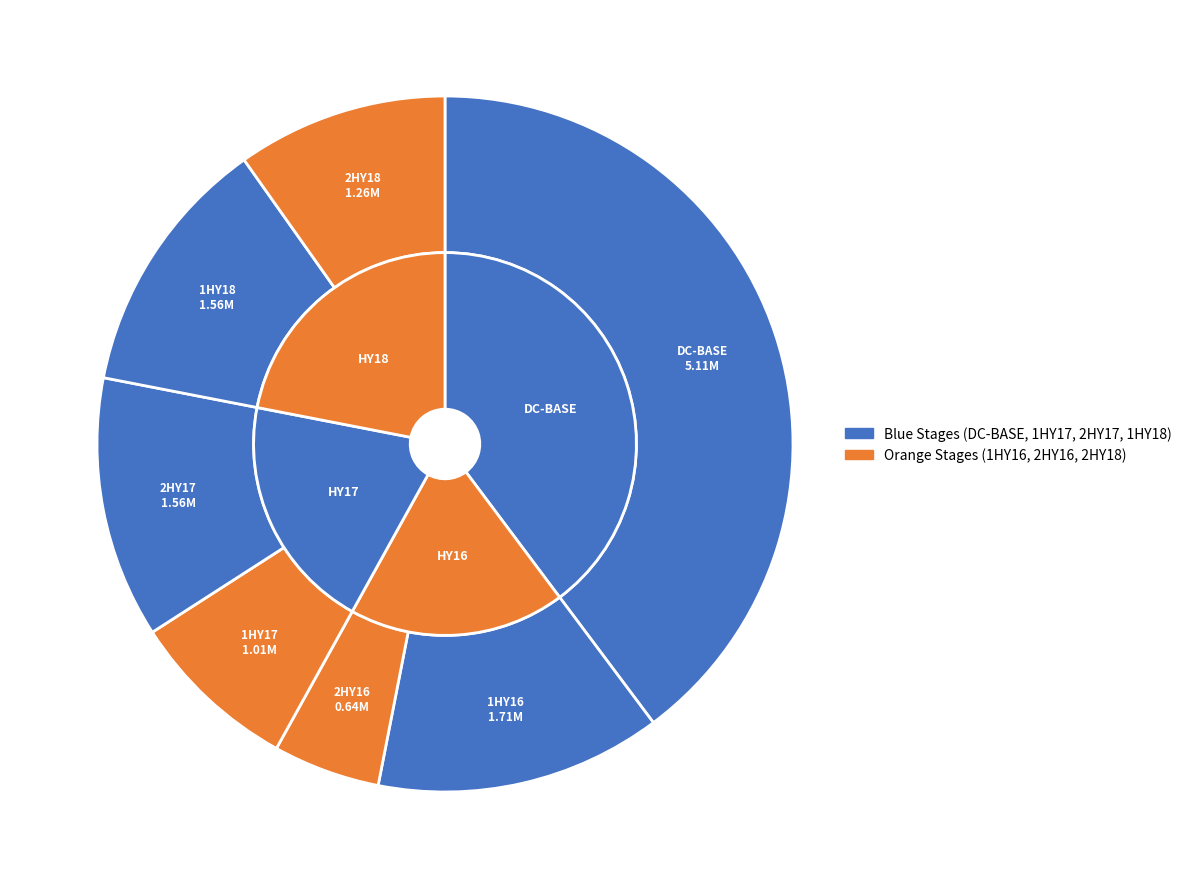

To the nearest percent, what is the average slice percentage?

14%